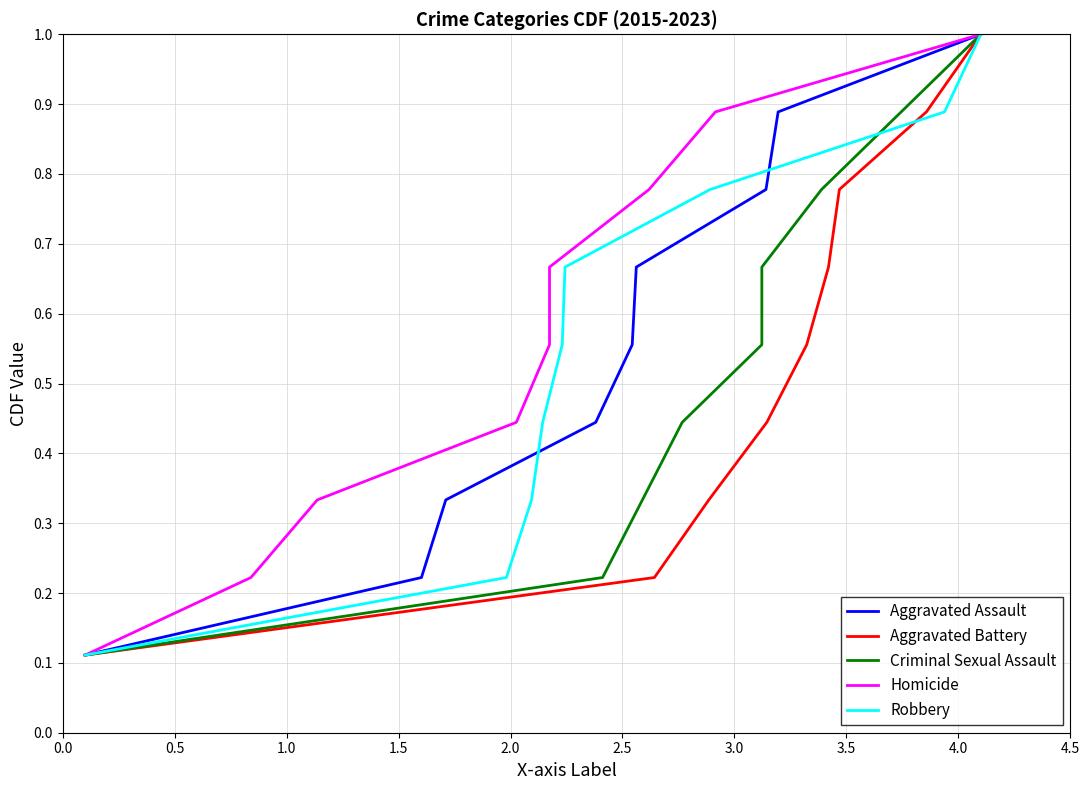

Reading left to right, list all the values displayed in this chart.

Aggravated Assault: 0.1	0.2	0.3	0.4	0.6	0.7	0.8	0.9	1.0
Aggravated Battery: 0.1	0.2	0.3	0.4	0.6	0.7	0.8	0.9	1.0
Criminal Sexual Assault: 0.1	0.2	0.3	0.4	0.6	0.7	0.8	0.9	1.0
Homicide: 0.1	0.2	0.3	0.4	0.6	0.7	0.8	0.9	1.0
Robbery: 0.1	0.2	0.3	0.4	0.6	0.7	0.8	0.9	1.0